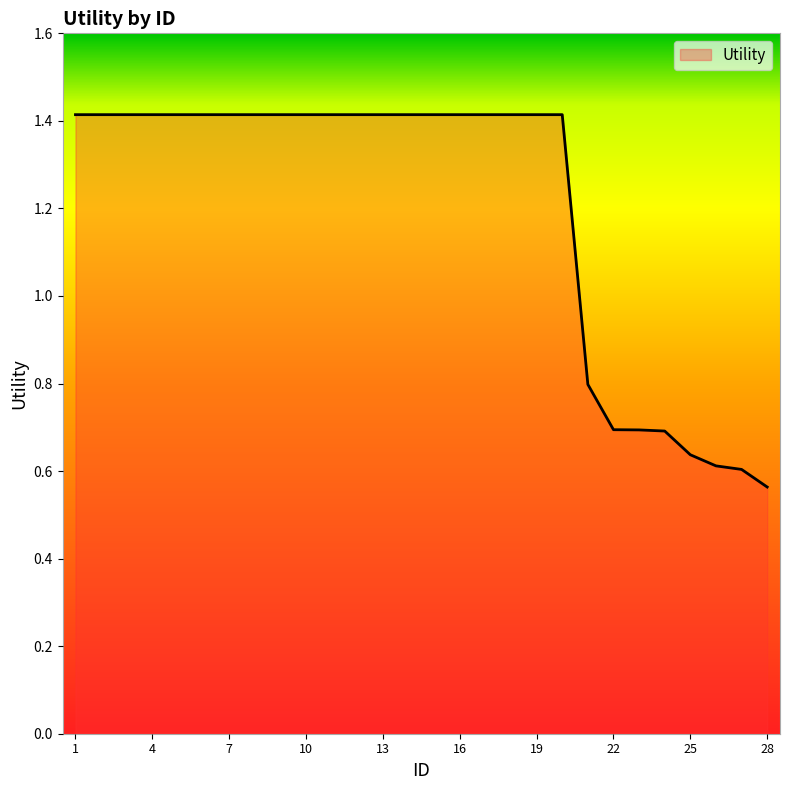

What is the difference between the maximum and minimum values?

0.9